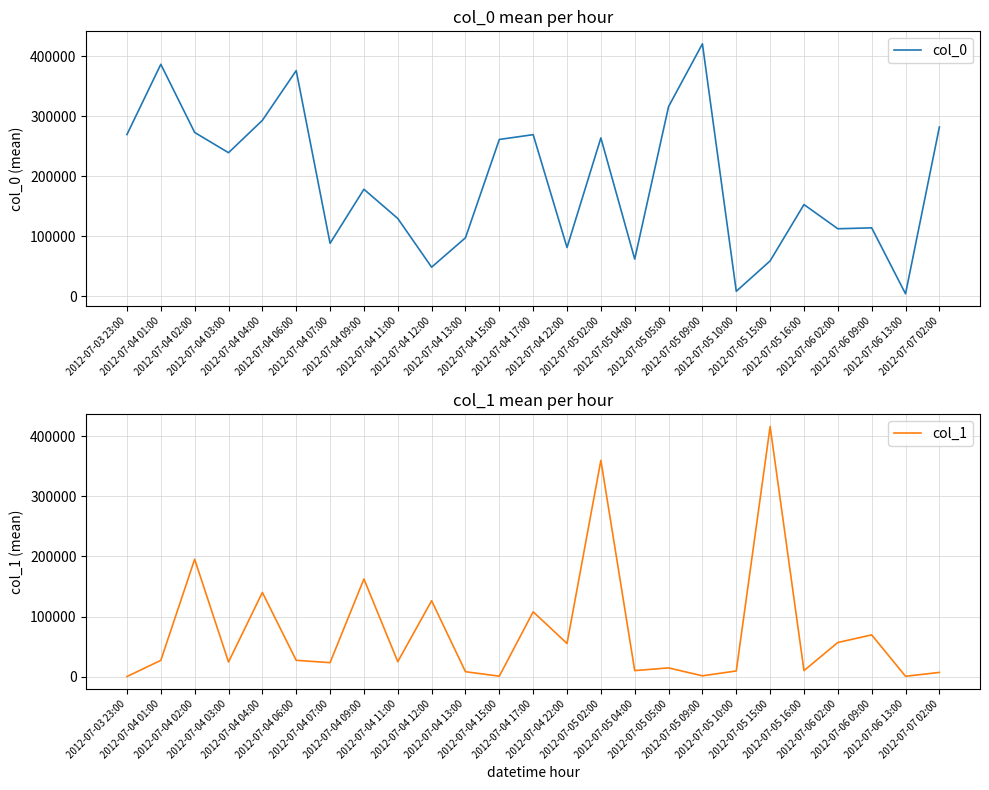

What position from the left is 2012-07-04 12:00?

10